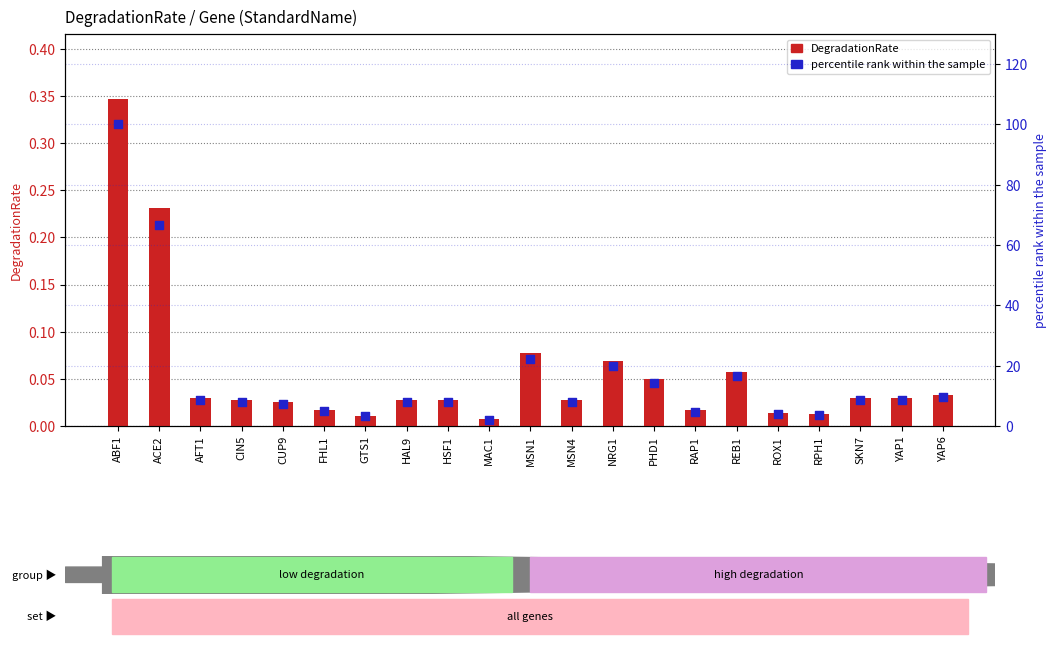

What are all the series names shown in the legend?

DegradationRate, percentile rank within the sample